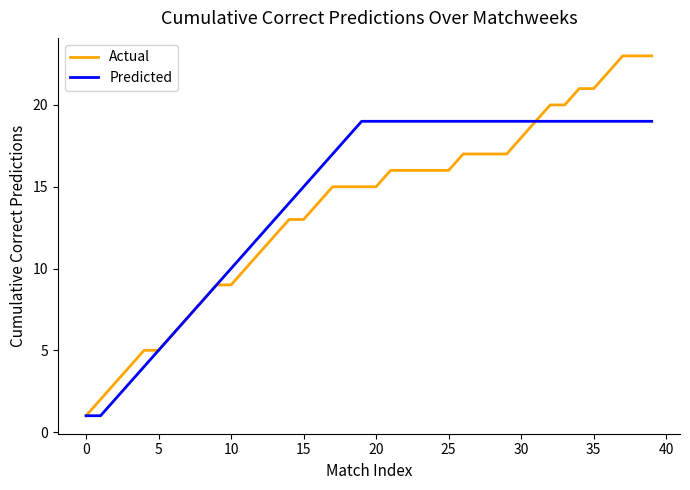

How many values in the Predicted series are below 19?

19